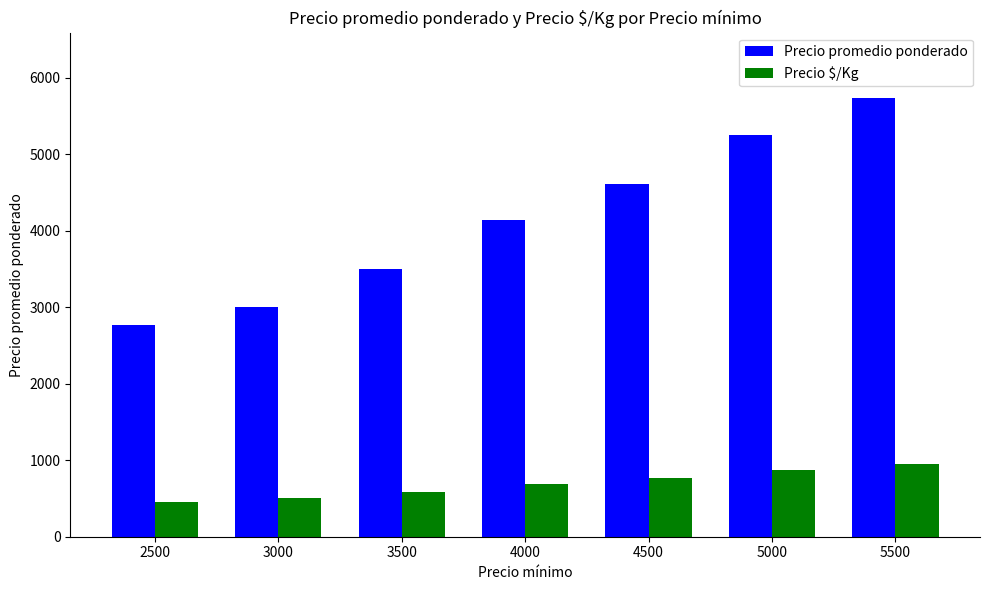

Reading left to right, what are all the values shown in this chart?

Precio promedio ponderado: 2500=2760	3000=3000	3500=3500	4000=4139	4500=4609	5000=5251	5500=5727
Precio $/Kg: 2500=460	3000=500	3500=583	4000=690	4500=768	5000=875	5500=954